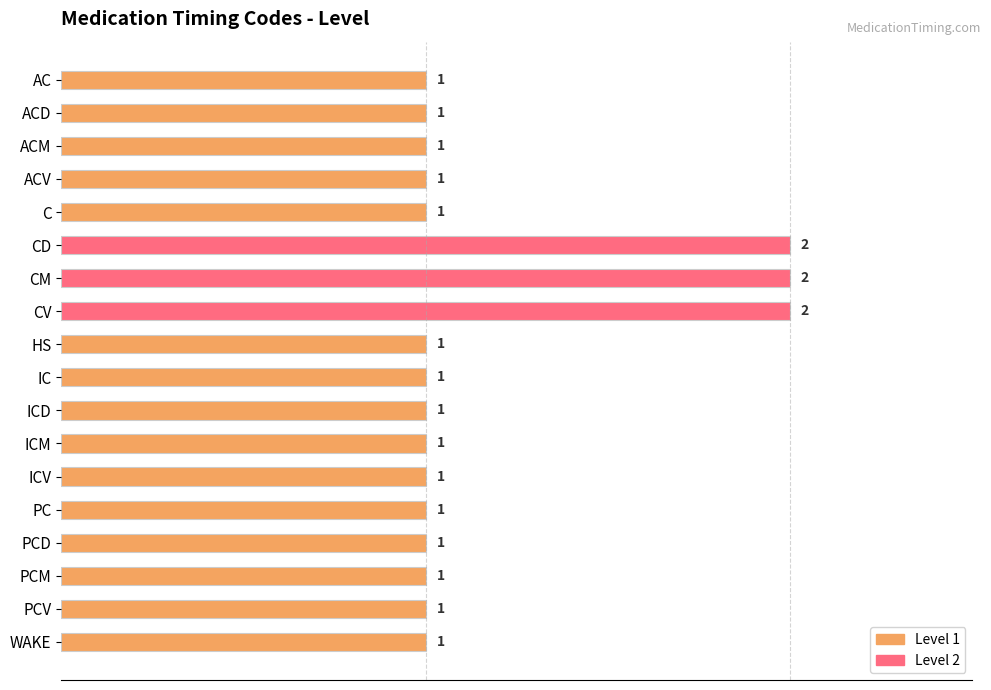

The chart shows a value of 3 at CV. True or false?

False